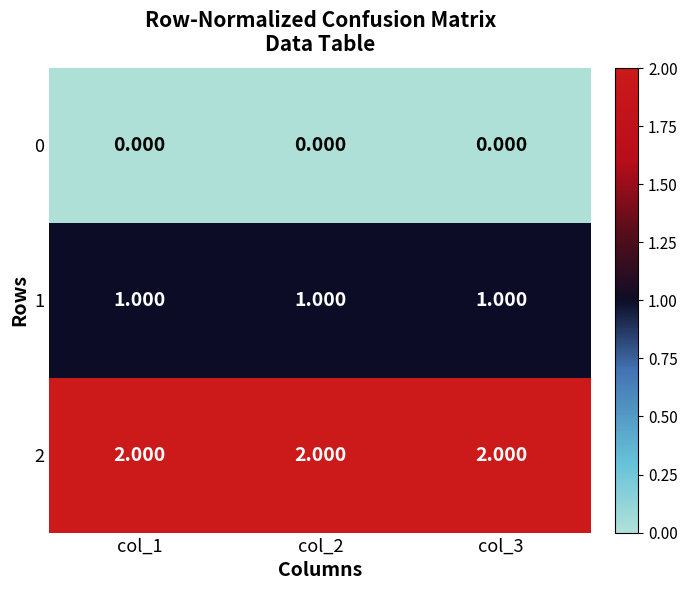

Is the value of 1 at col_2 greater than the value of 0 at col_1?

Yes